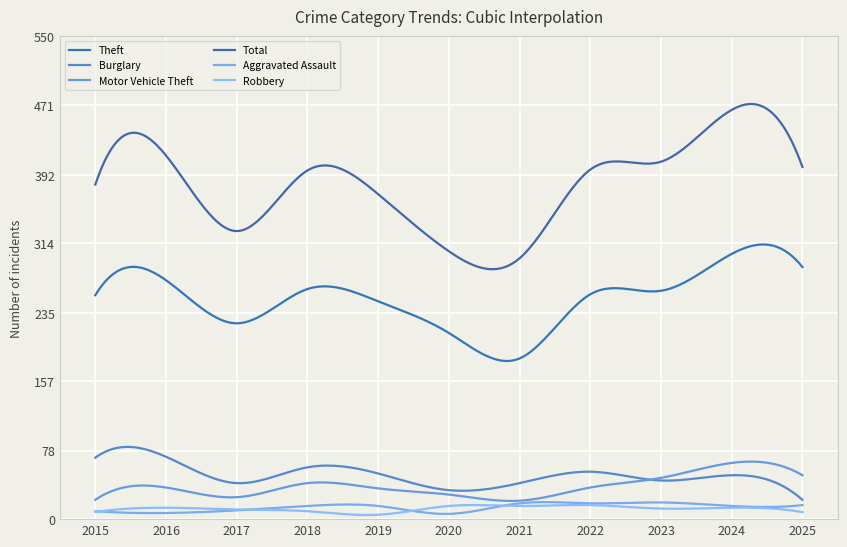

What is the sum of all Robbery values?

3572.3